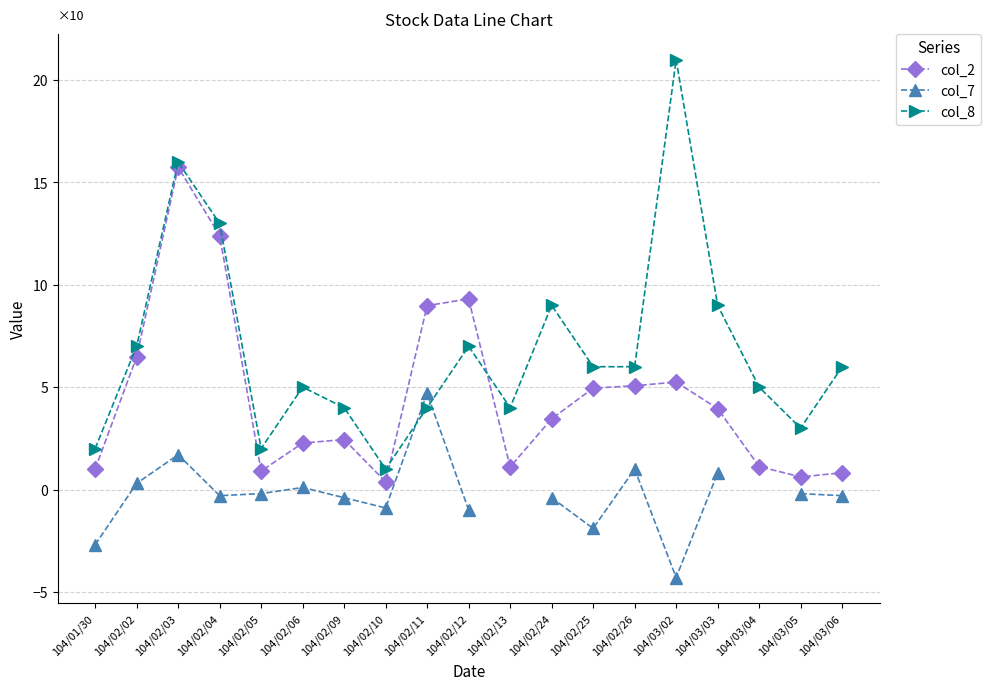

How many intersections are there between col_8 and col_2?

2